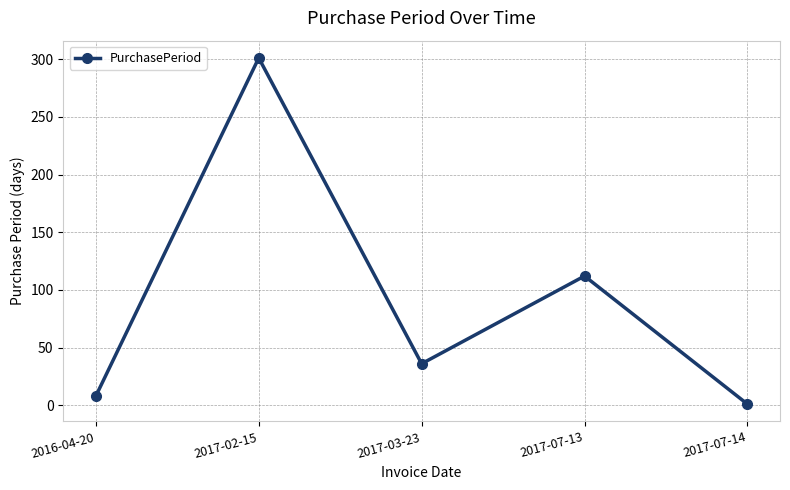

Rank the categories by value from highest to lowest.

2017-02-15, 2017-07-13, 2017-03-23, 2016-04-20, 2017-07-14